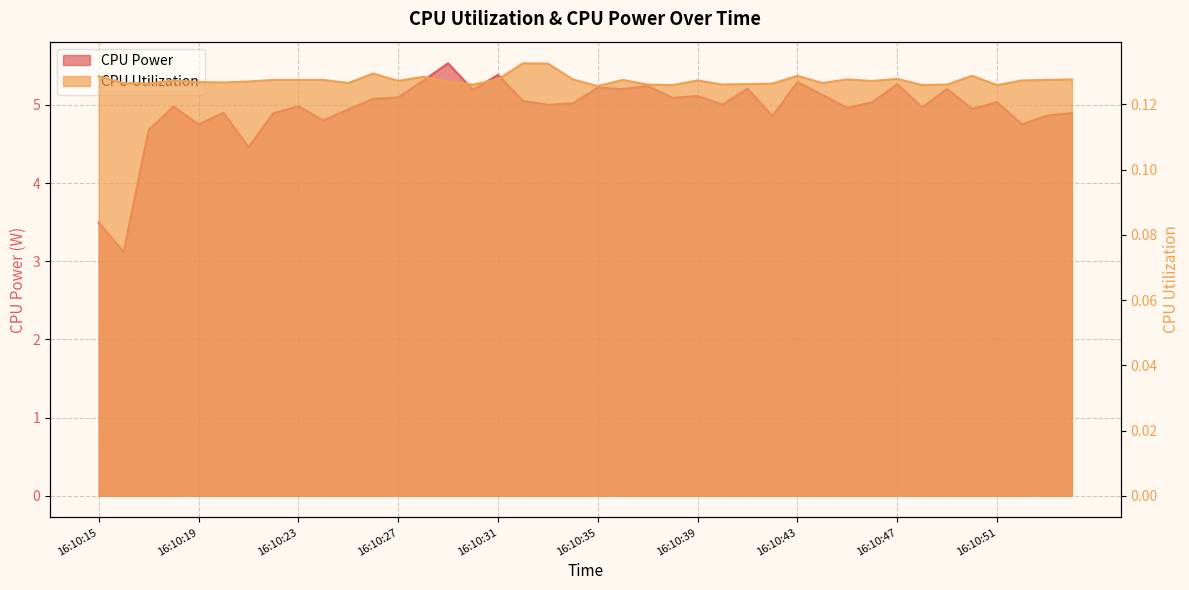

True or false: CPU Utilization and CPU Power cross at least once.

False